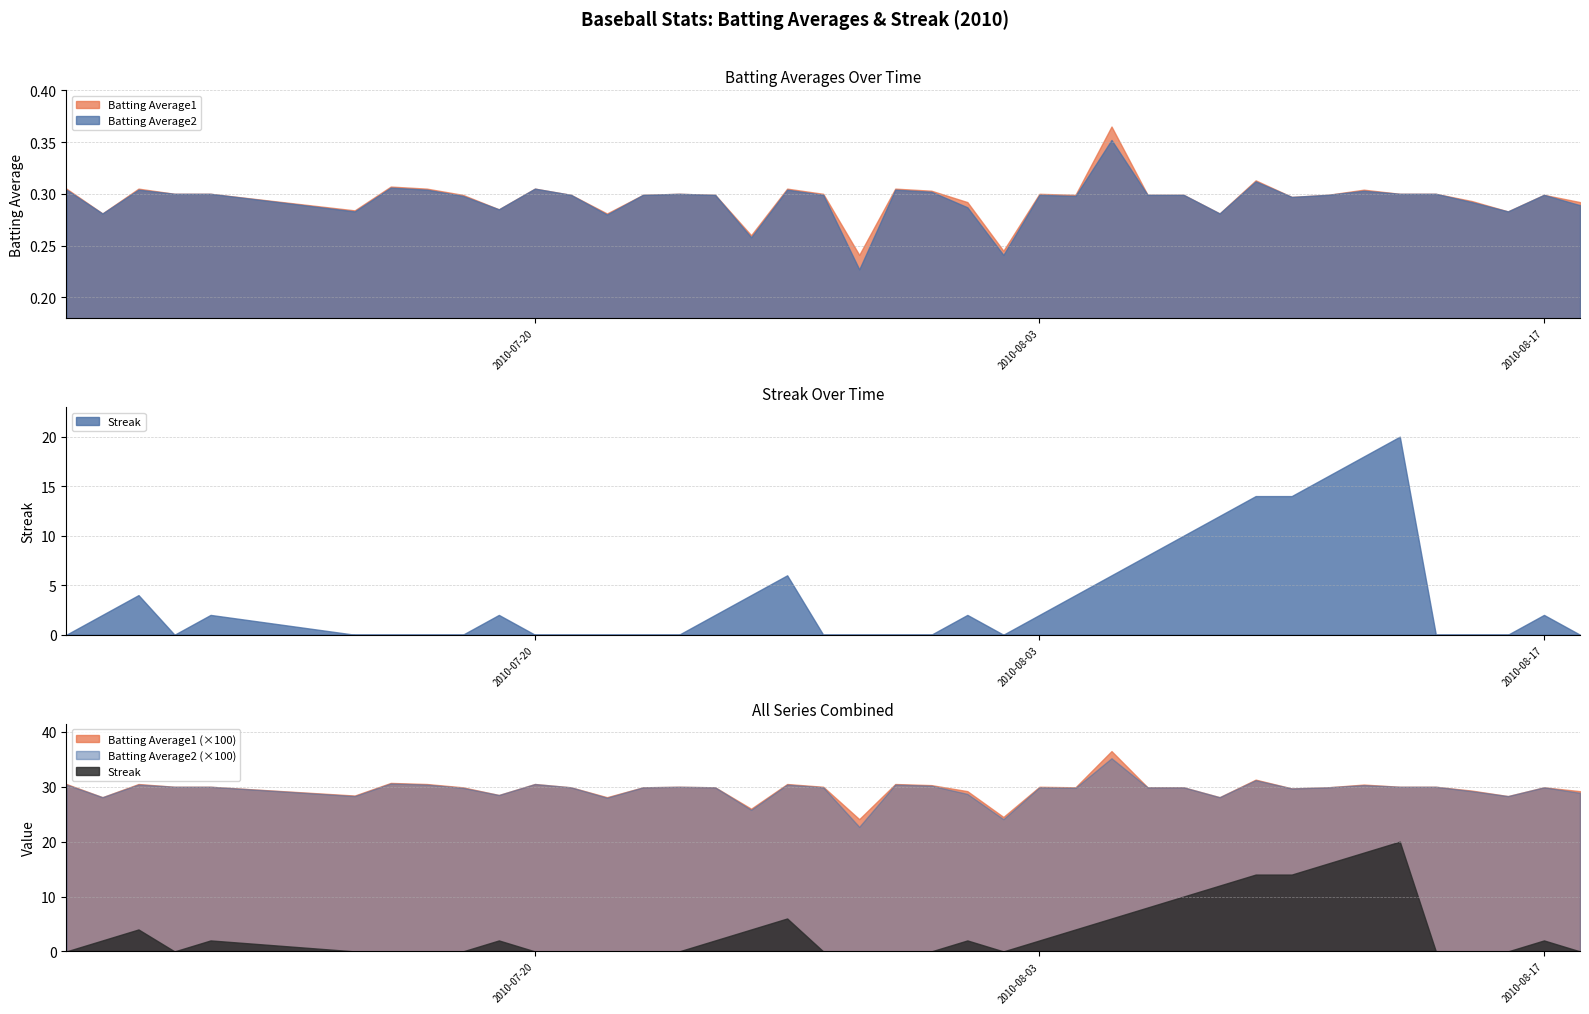

True or false: Batting Average1 has a value of 0.3 at 2010-08-07.

True